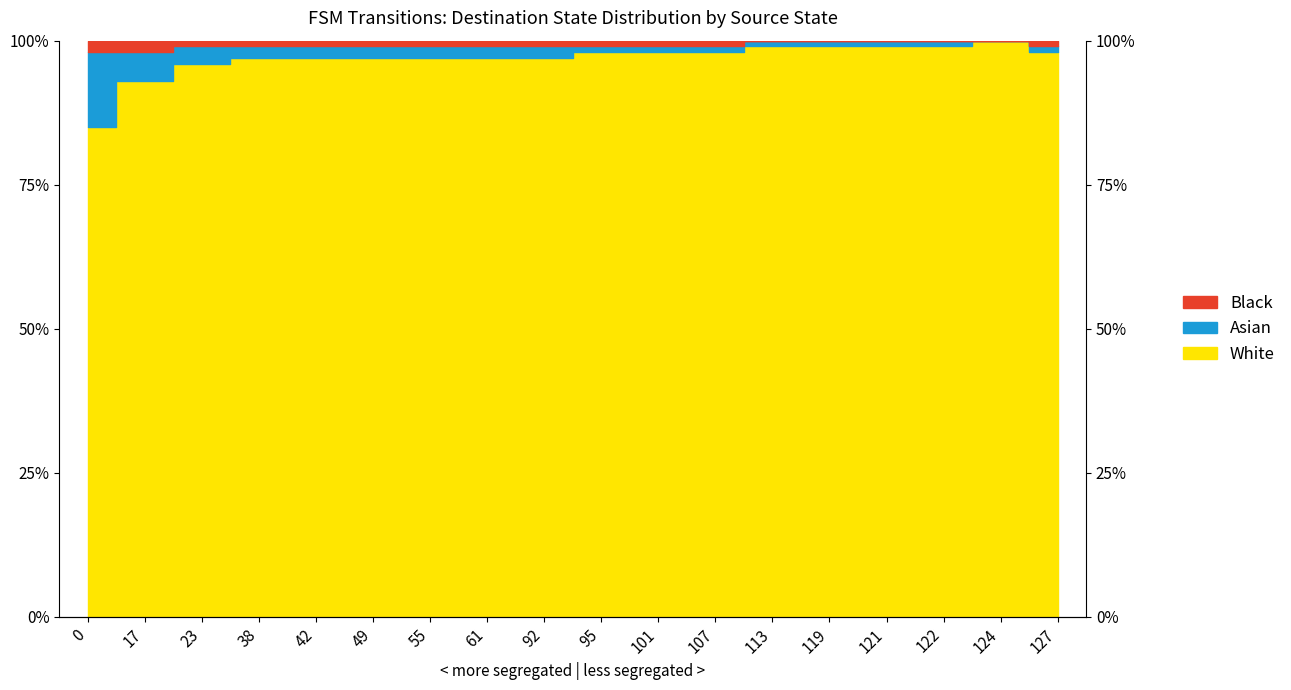

How many categories are shown in the chart?

18